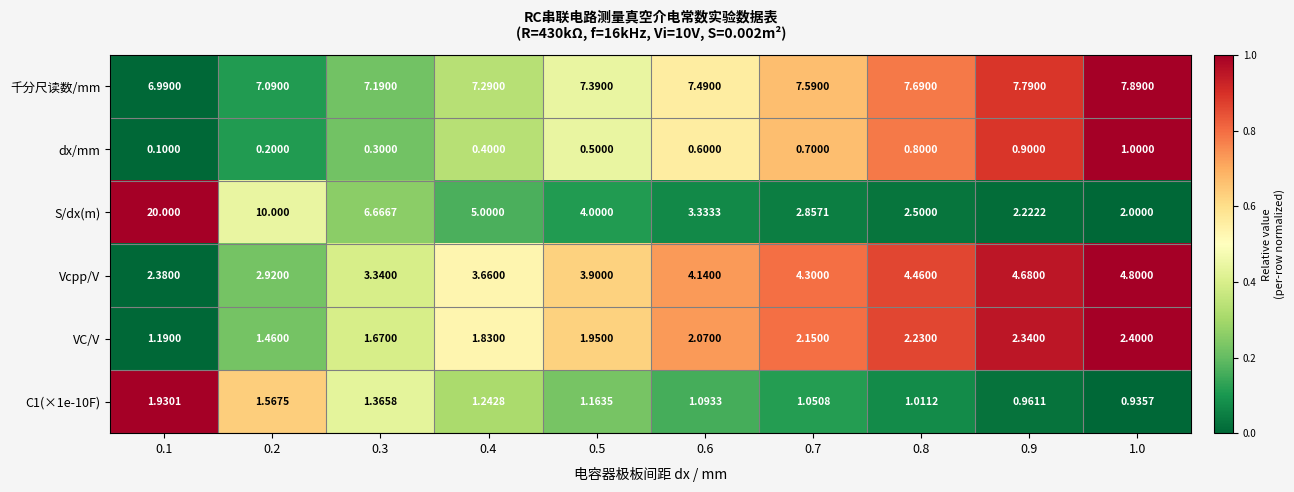

How many series are shown in this chart?

6